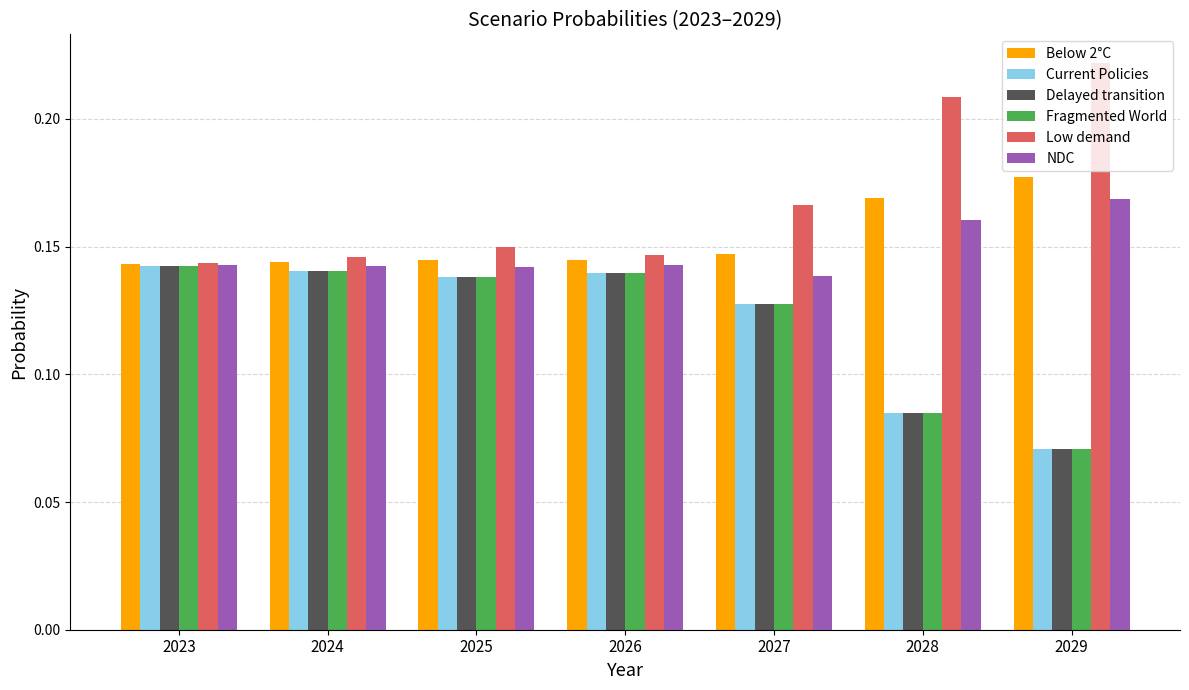

How many groups of bars are there?

7